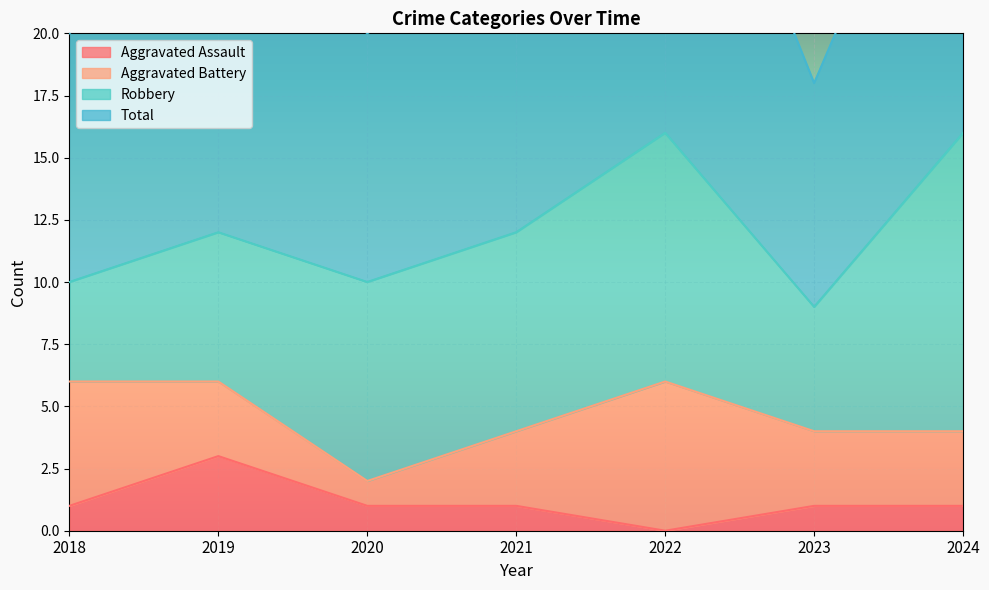

At which label does Aggravated Assault reach its peak?

2019